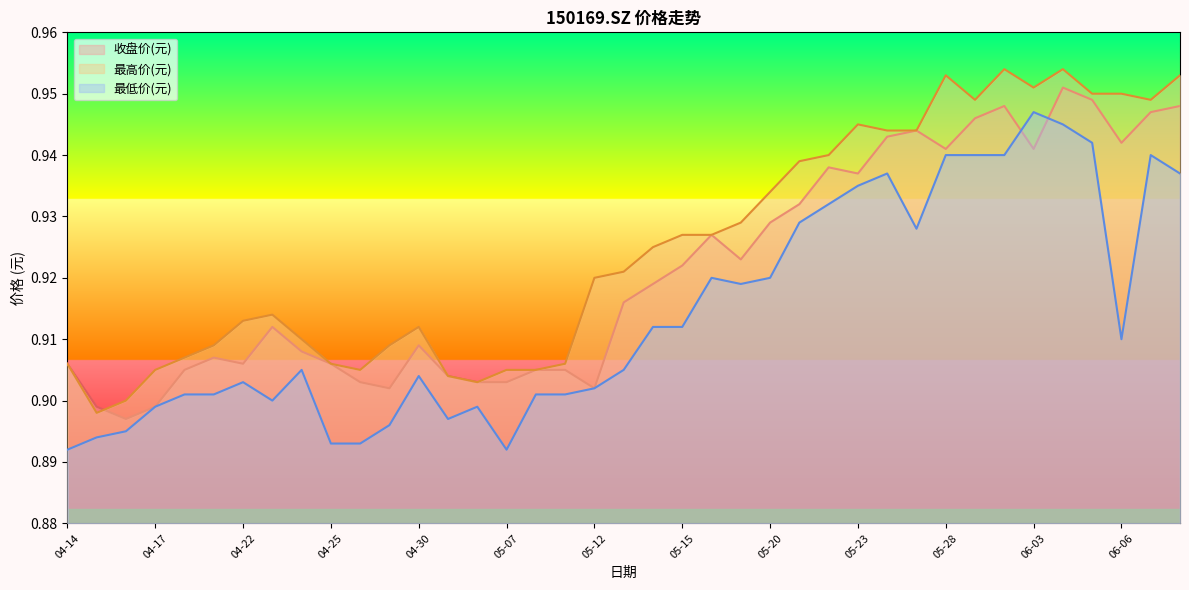

Which series has the widest spread of values?

最高价(元)